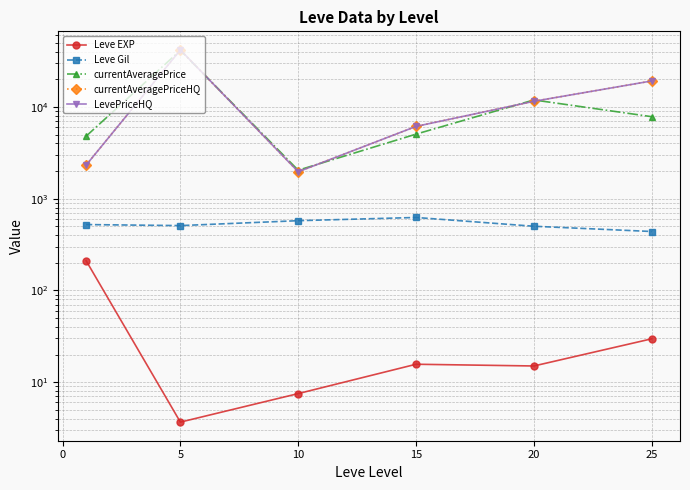

True or false: Leve Gil and Leve EXP cross at least once.

False